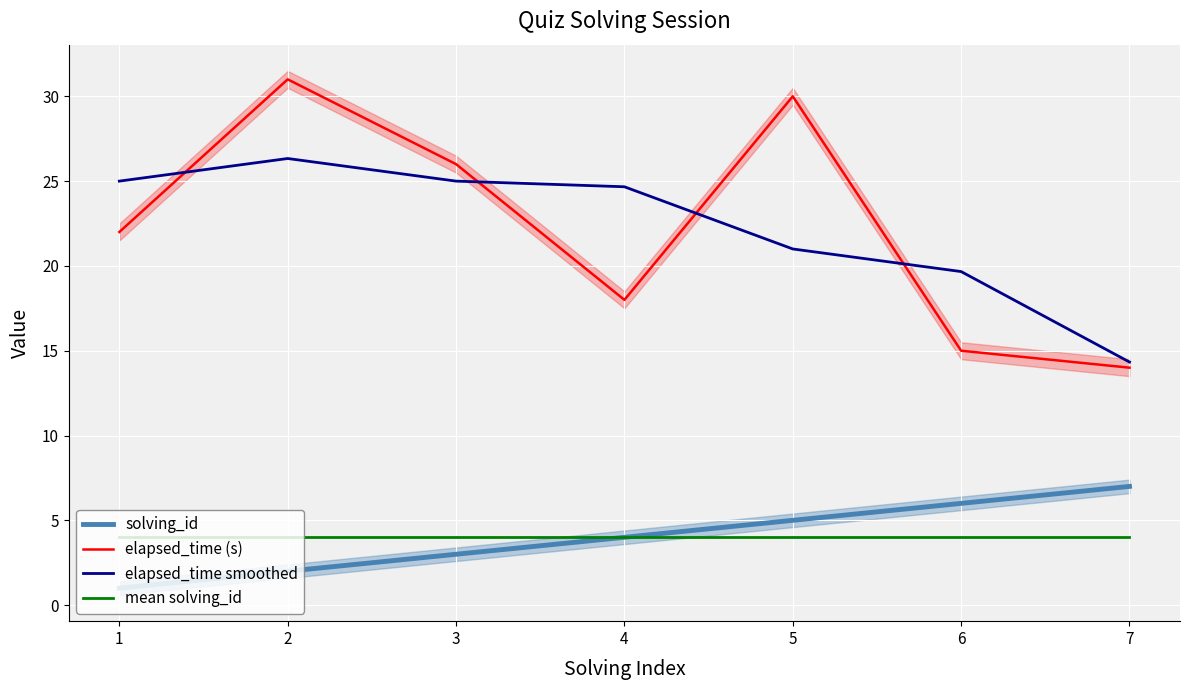

What is the total value across all series at 7?

39.3